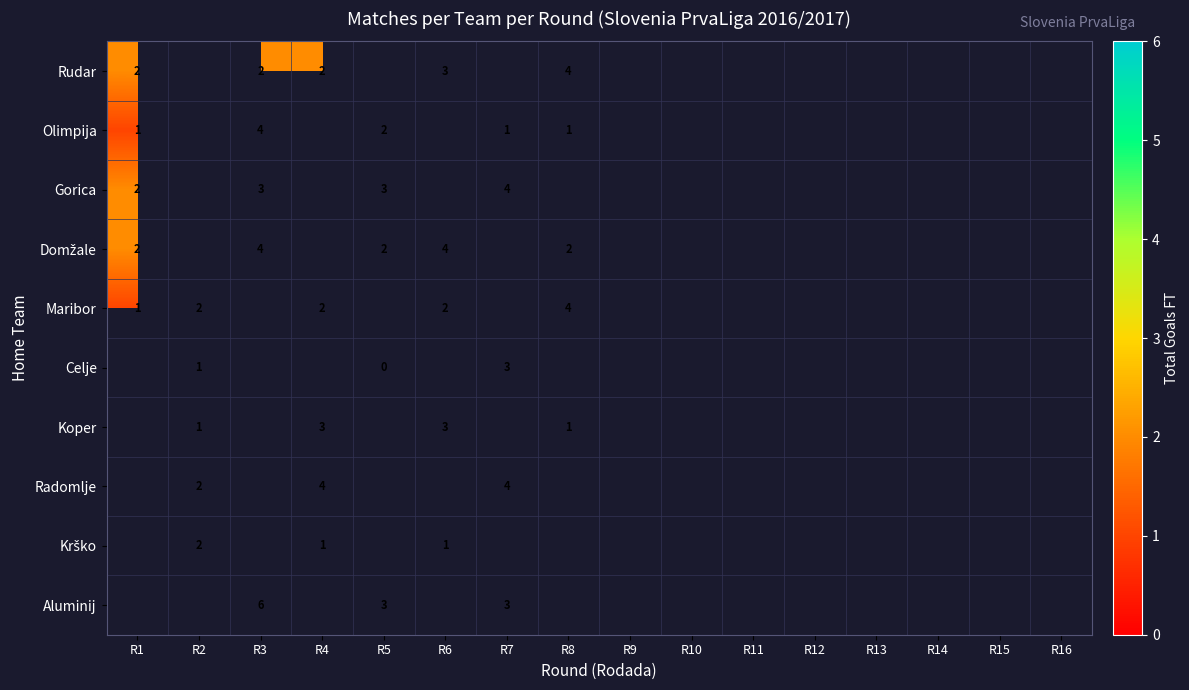

At which category does the chart reach its peak across all series?

R3